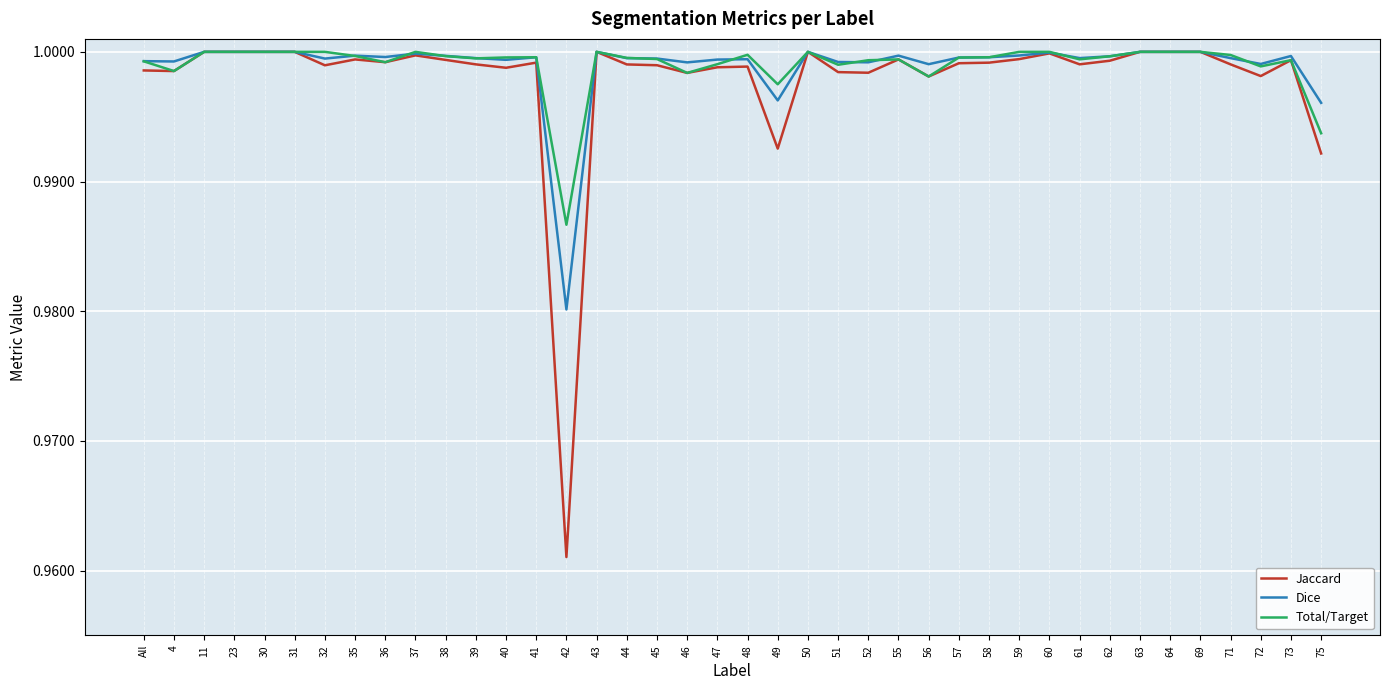

What is the total value across all series at 31?

3.0